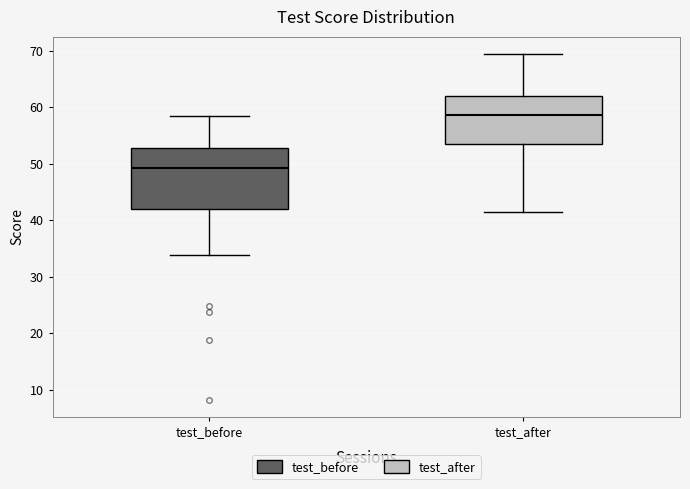

Reading left to right, read every box against the y-axis: the position of its median line, the range the box covers, and the ends of its whiskers. The values are not printed on the chart, so give them approximately, as read against the axis.

test_before: median 49, box 42 to 53, whiskers 34 to 58
test_after: median 59, box 53 to 62, whiskers 41 to 69